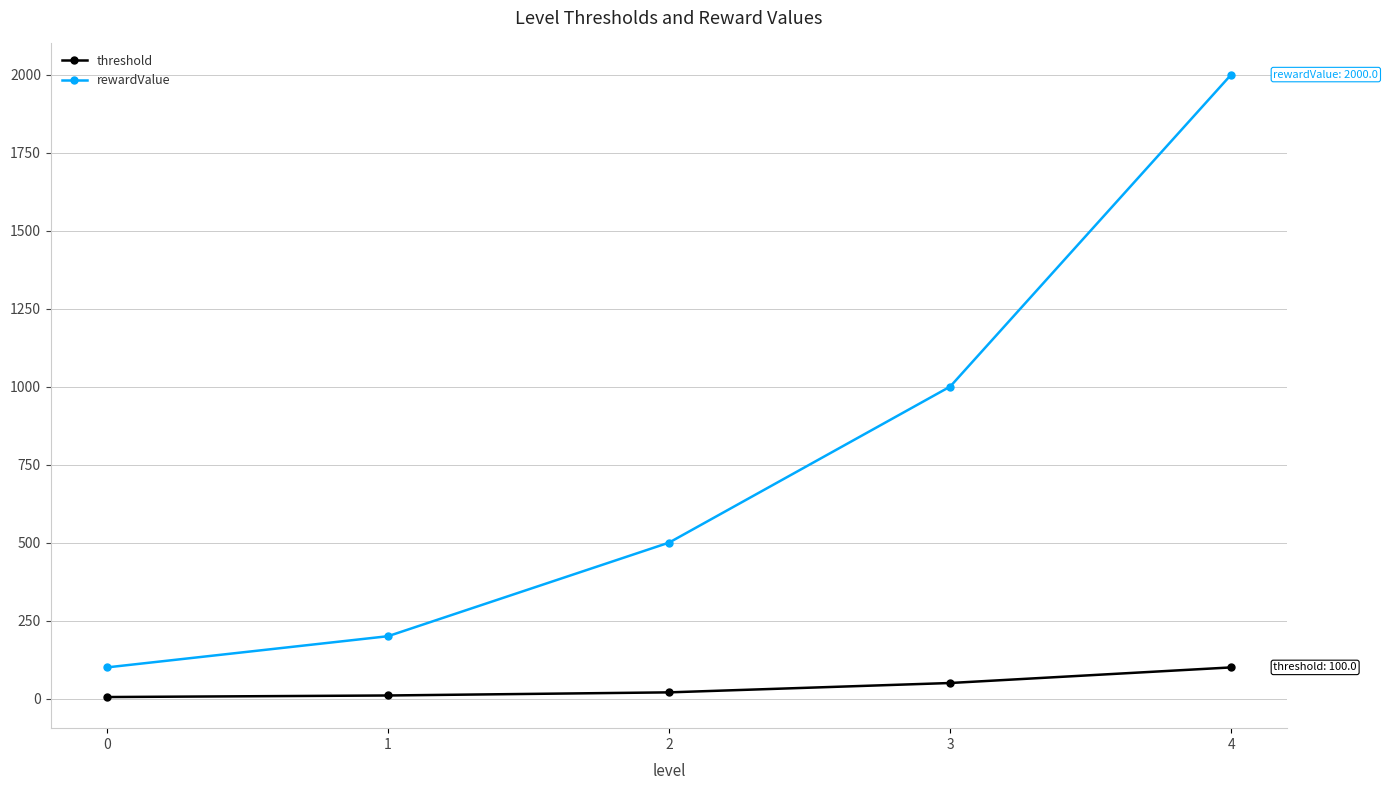

True or false: threshold has a value of 10 at 1.

True